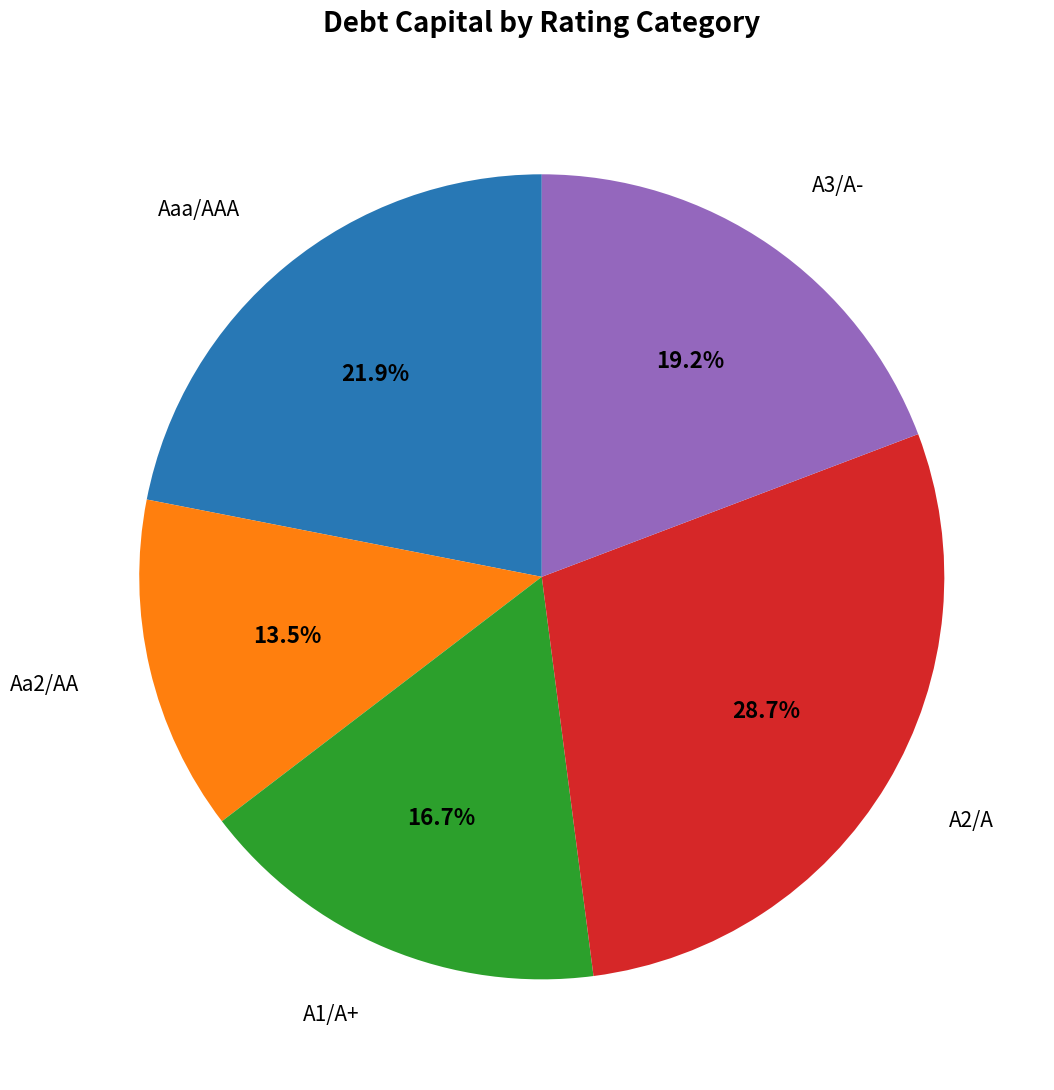

Is there any slice that represents more than half of the pie?

No